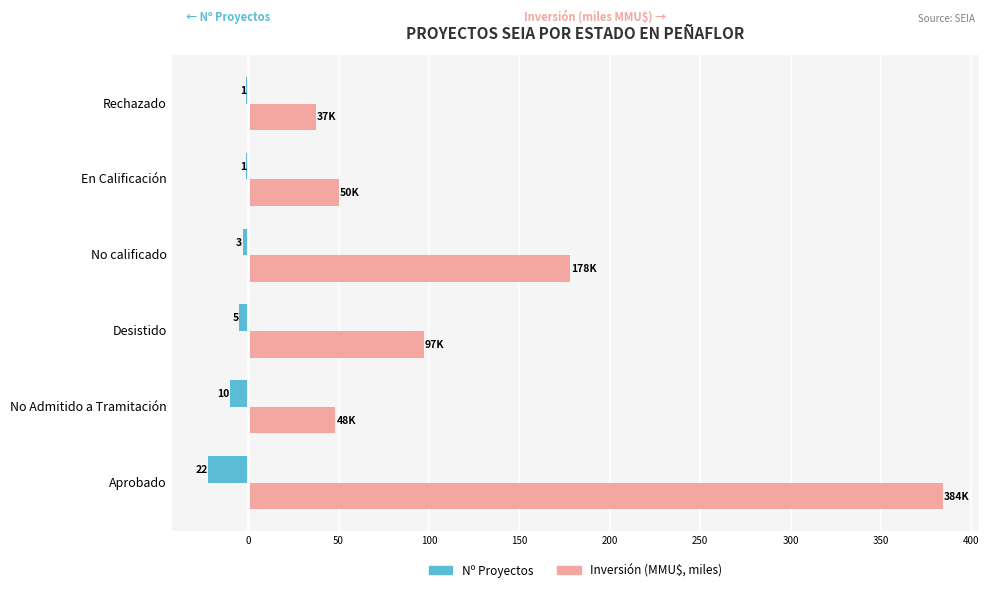

How many groups of bars are there?

6